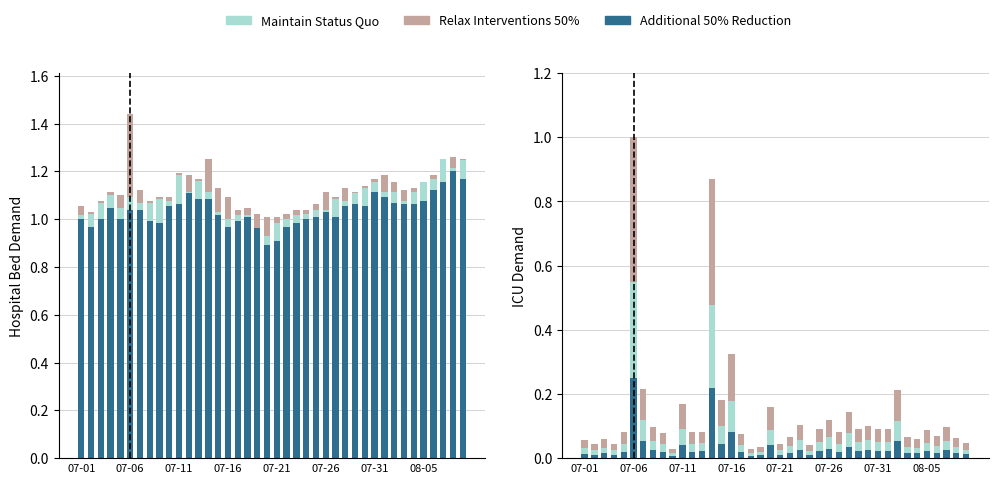

Rank the series by their maximum value, from lowest to highest.

Additional 50% Reduction, Maintain Status Quo, Relax Interventions 50%